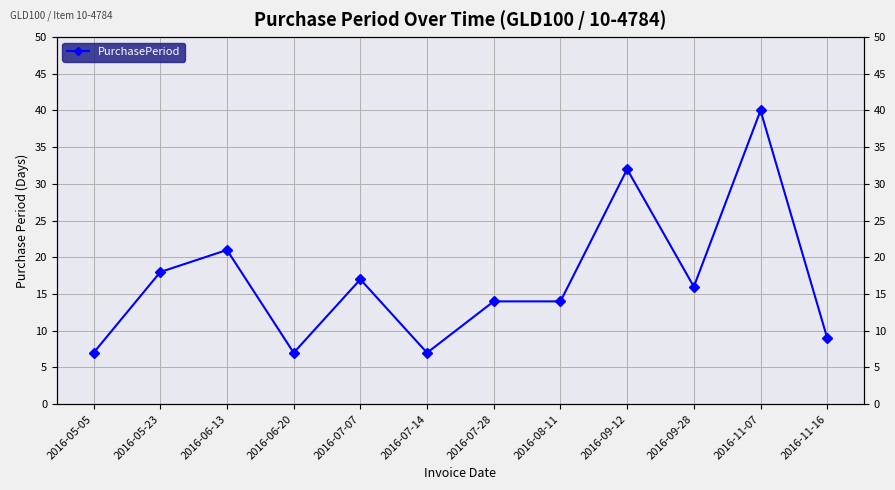

What position from the right is 2016-11-07?

2